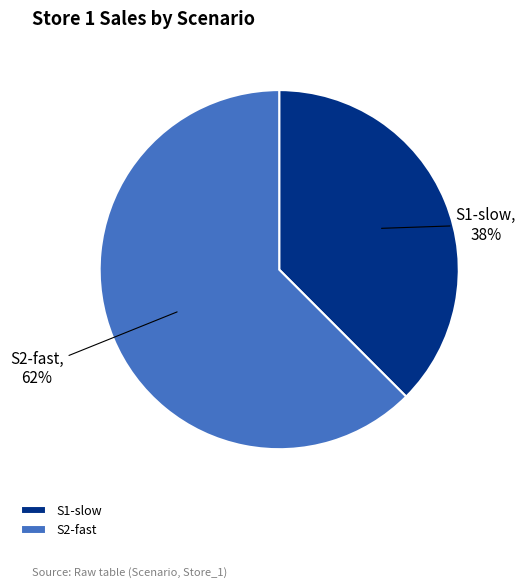

To the nearest percent, what is the average slice percentage?

50%